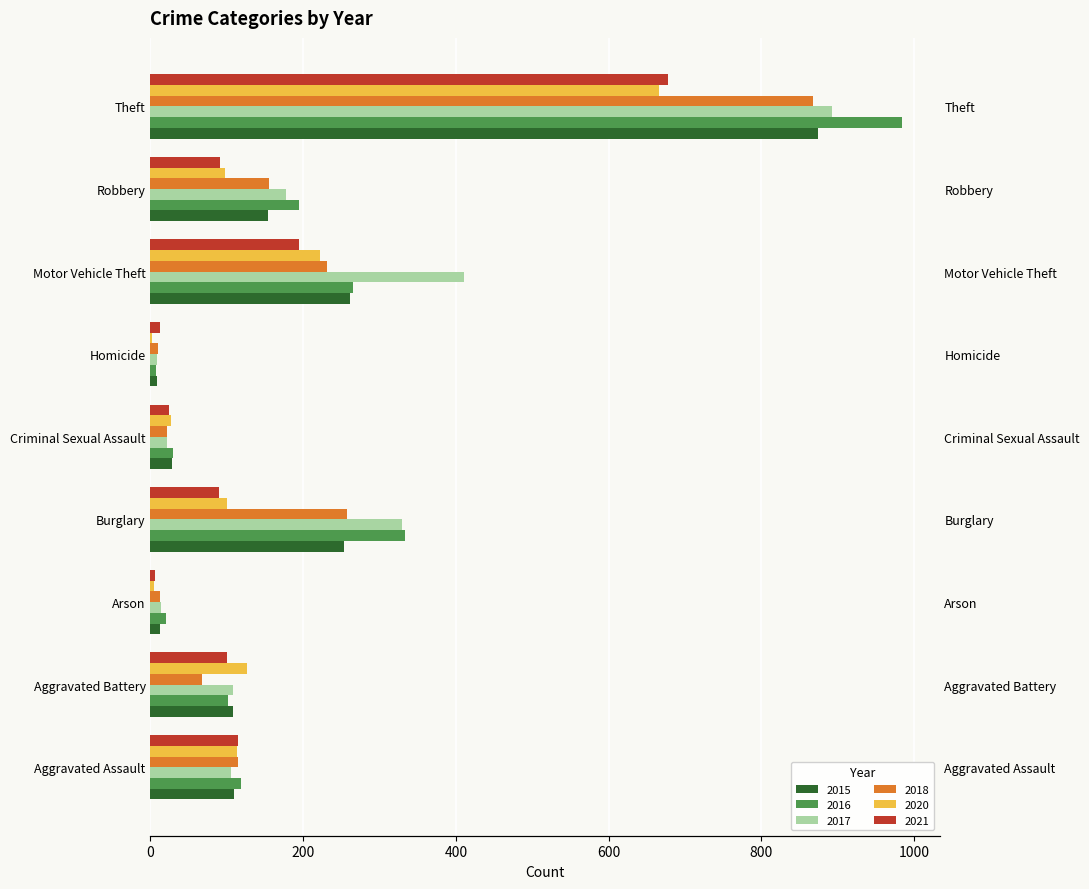

What is the label of the 1st bar from the right?

Theft